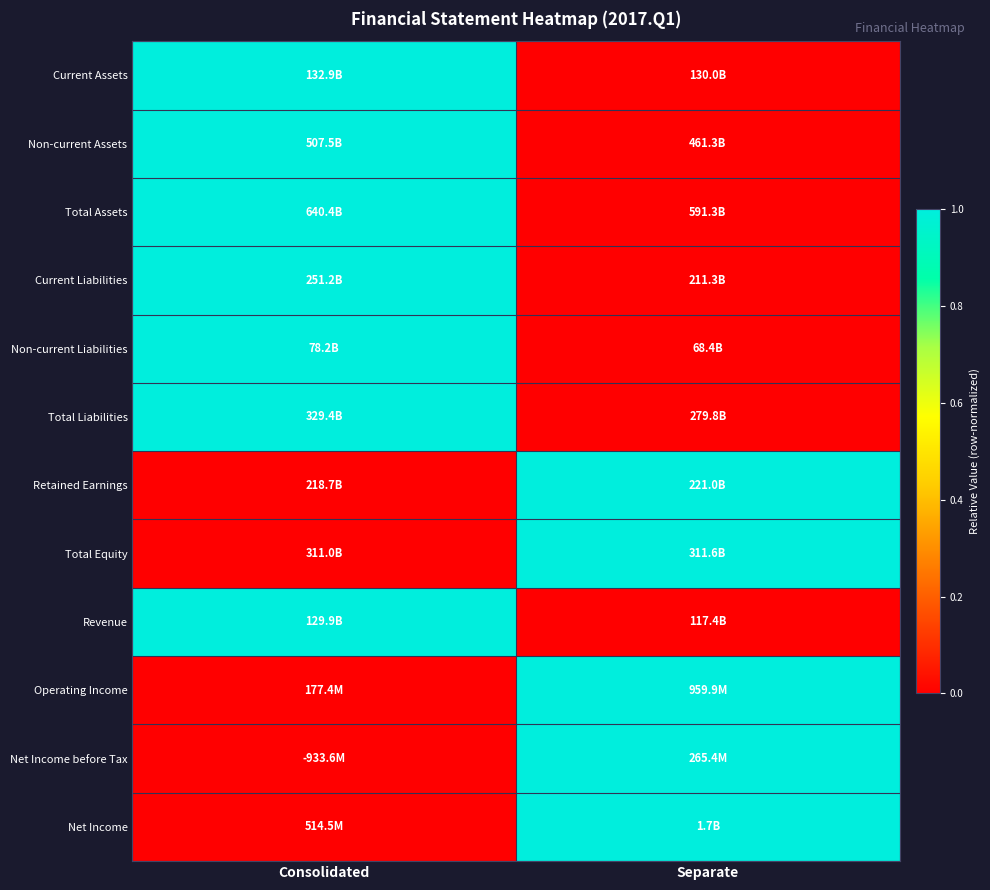

Count the number of categories in the chart.

2